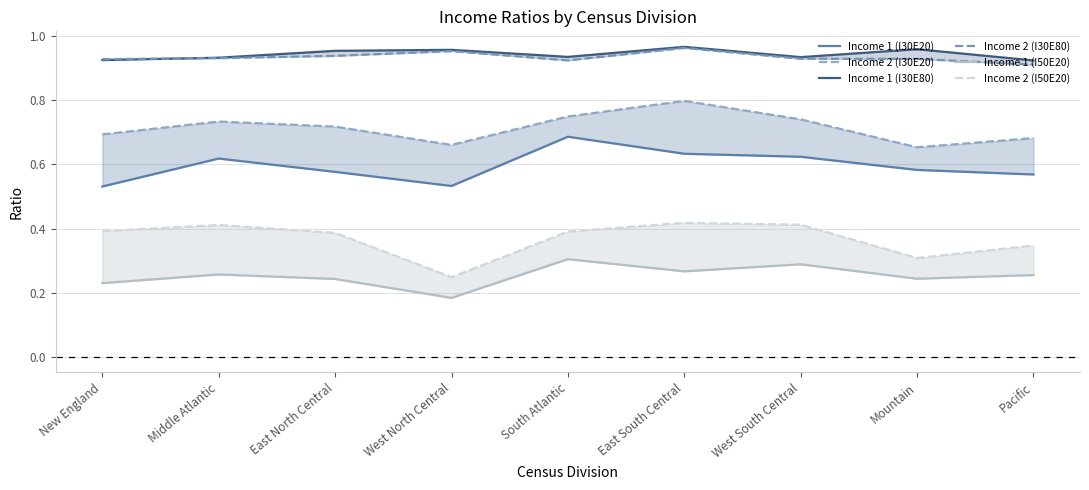

What are all the series names shown in the legend?

Income 1 (I30E20), Income 2 (I30E20), Income 1 (I30E80), Income 2 (I30E80), Income 1 (I50E20), Income 2 (I50E20)